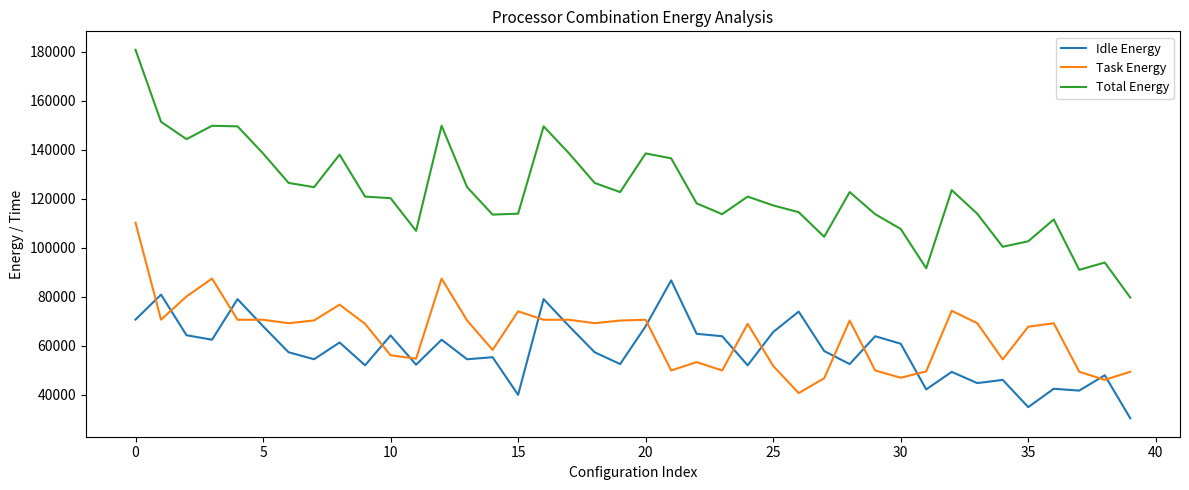

Which series has the largest total across all categories?

Total Energy